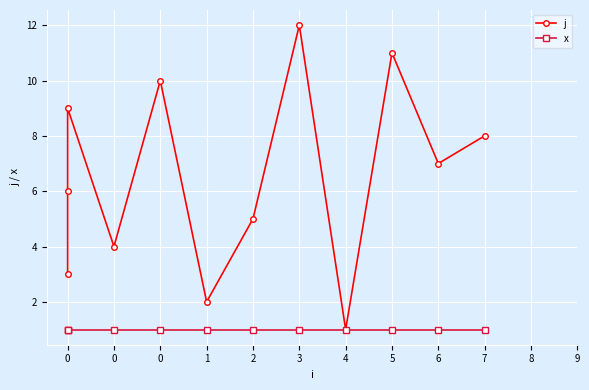

What is the total value across all series at 6?

8